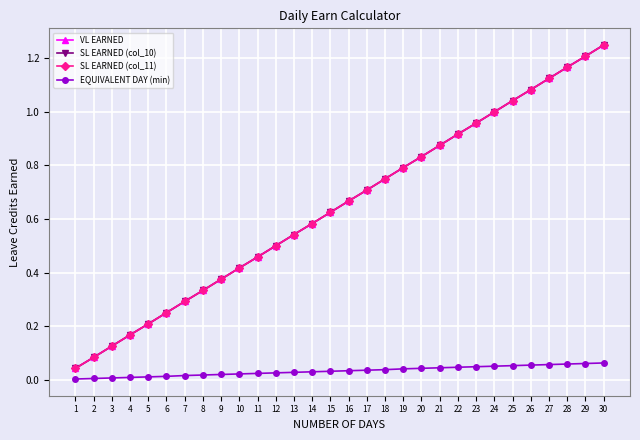

Is this an area chart (filled region under the line)?

No